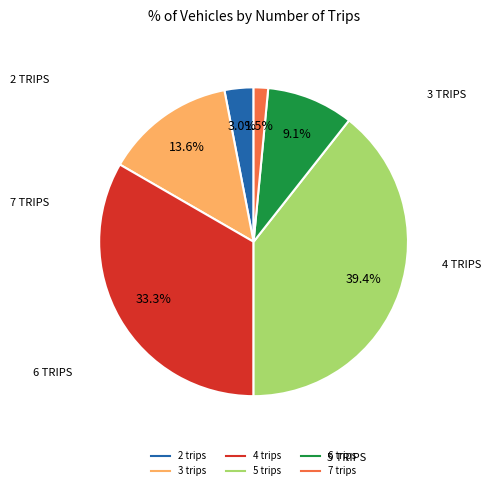

Rank the categories by value from highest to lowest.

5 trips, 4 trips, 3 trips, 6 trips, 2 trips, 7 trips